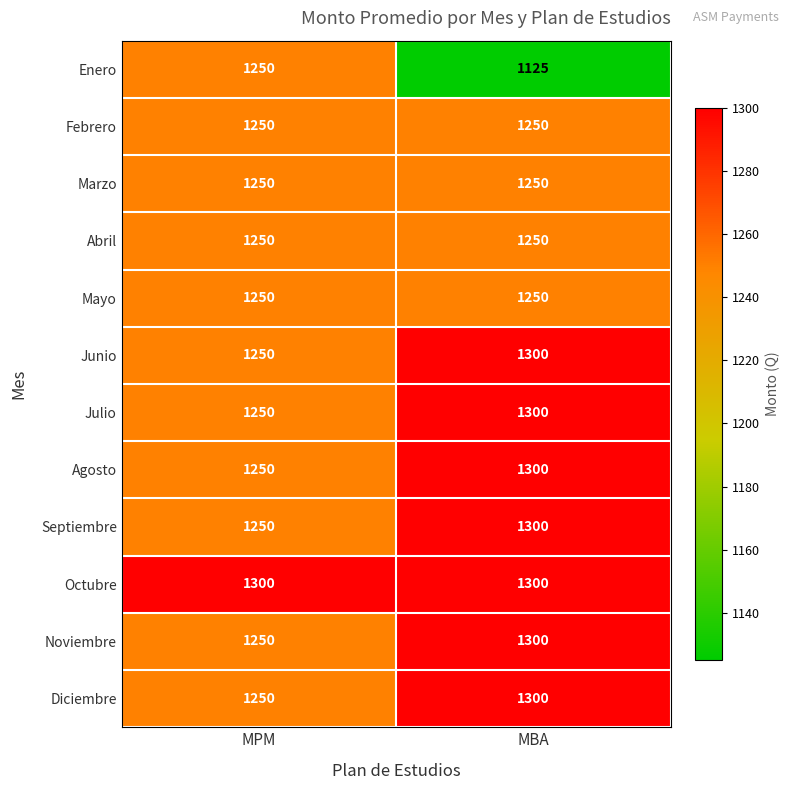

Reading left to right, list all the values displayed in this chart.

Enero: MPM=1250	MBA=1125
Febrero: MPM=1250	MBA=1250
Marzo: MPM=1250	MBA=1250
Abril: MPM=1250	MBA=1250
Mayo: MPM=1250	MBA=1250
Junio: MPM=1250	MBA=1300
Julio: MPM=1250	MBA=1300
Agosto: MPM=1250	MBA=1300
Septiembre: MPM=1250	MBA=1300
Octubre: MPM=1300	MBA=1300
Noviembre: MPM=1250	MBA=1300
Diciembre: MPM=1250	MBA=1300